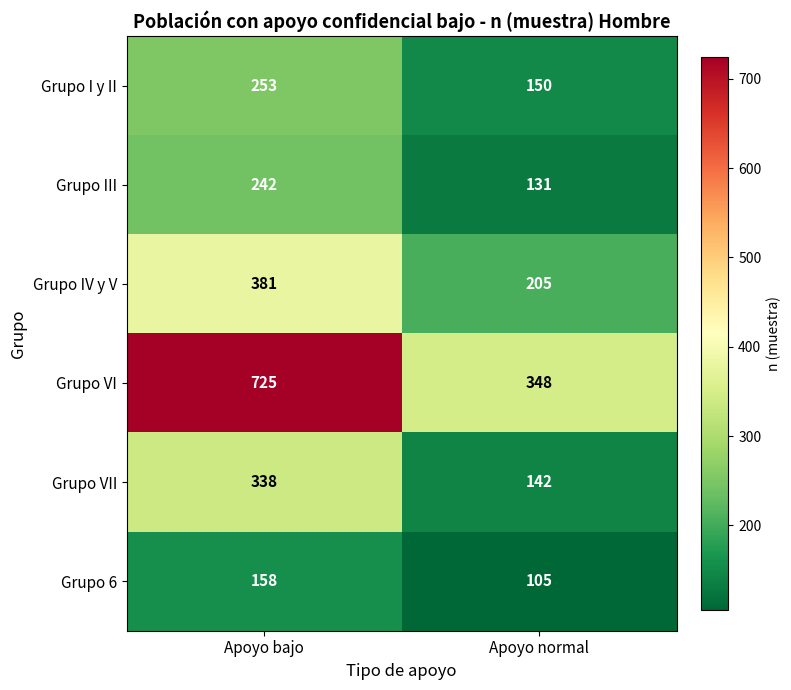

What is the average value of the Grupo IV y V series?

293